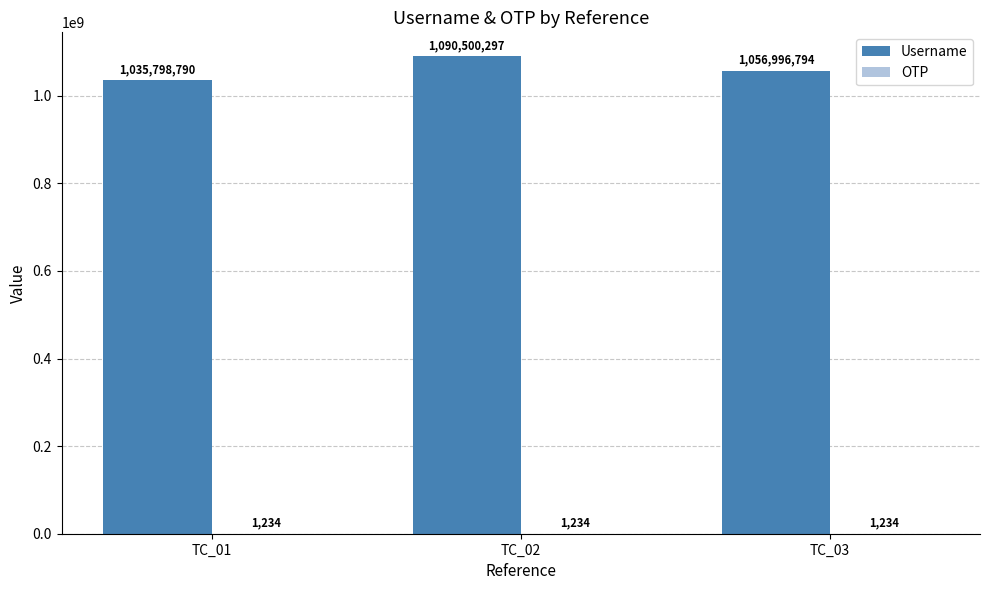

How many Username values are between 1035798790 and 1090500297?

3